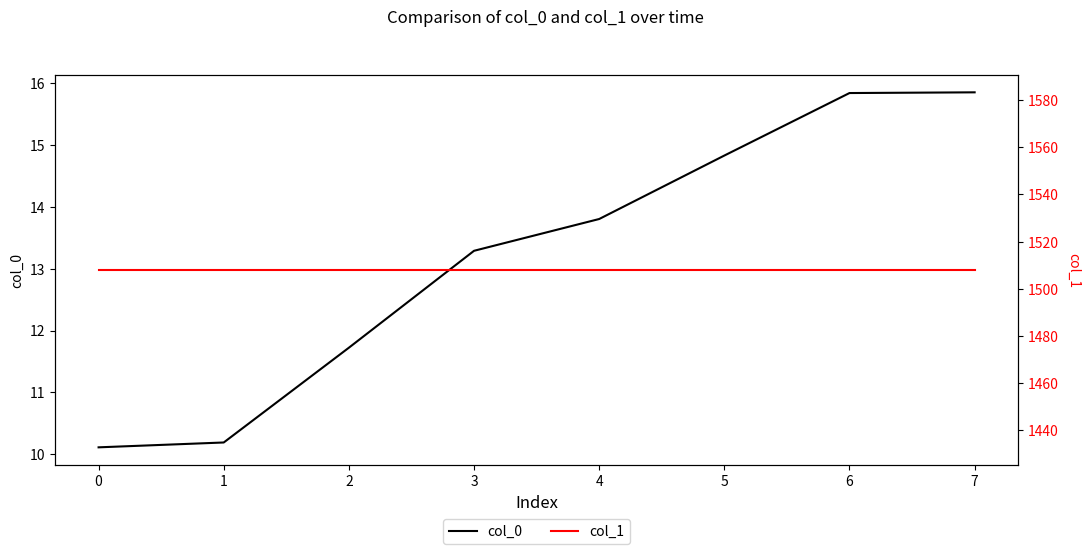

What is the value of the col_1 point at the 8th from the left?

1508.0